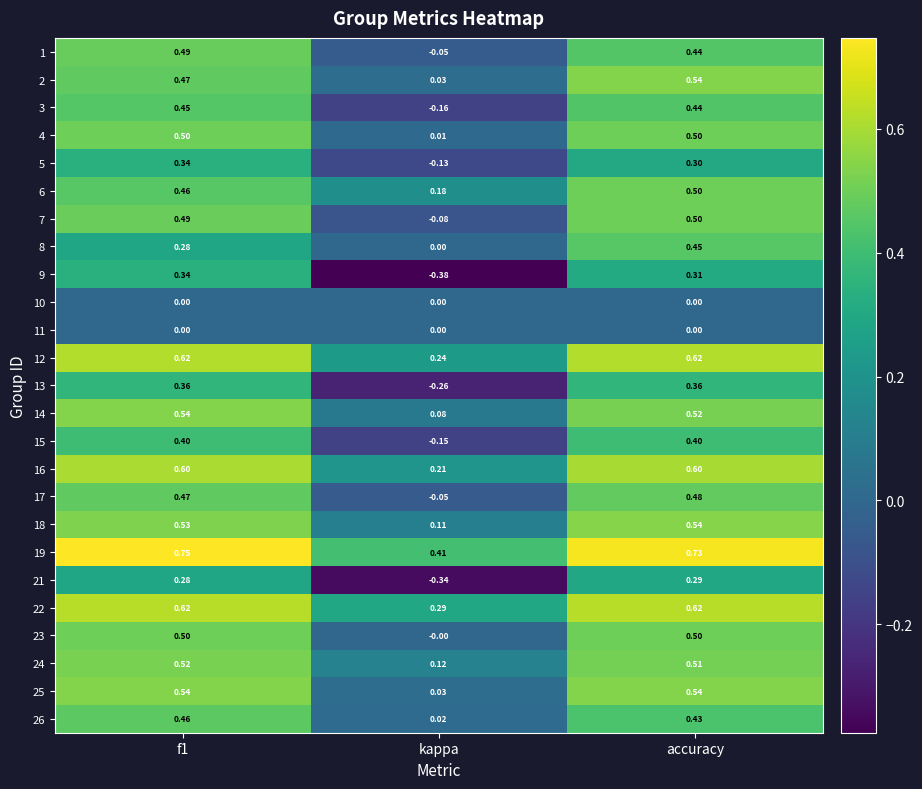

Is the value of 19 at f1 greater than the value of 22 at kappa?

Yes